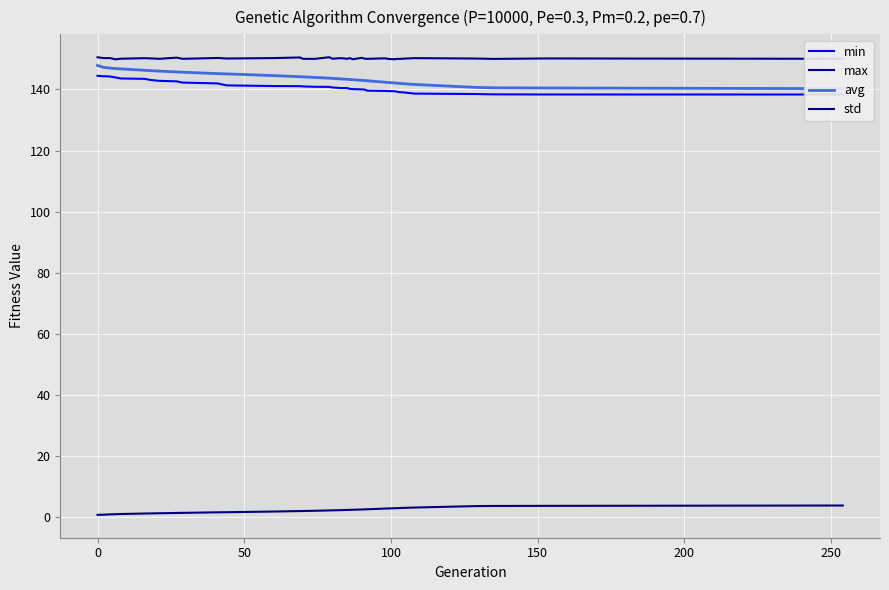

What are all the series names shown in the legend?

min, max, avg, std